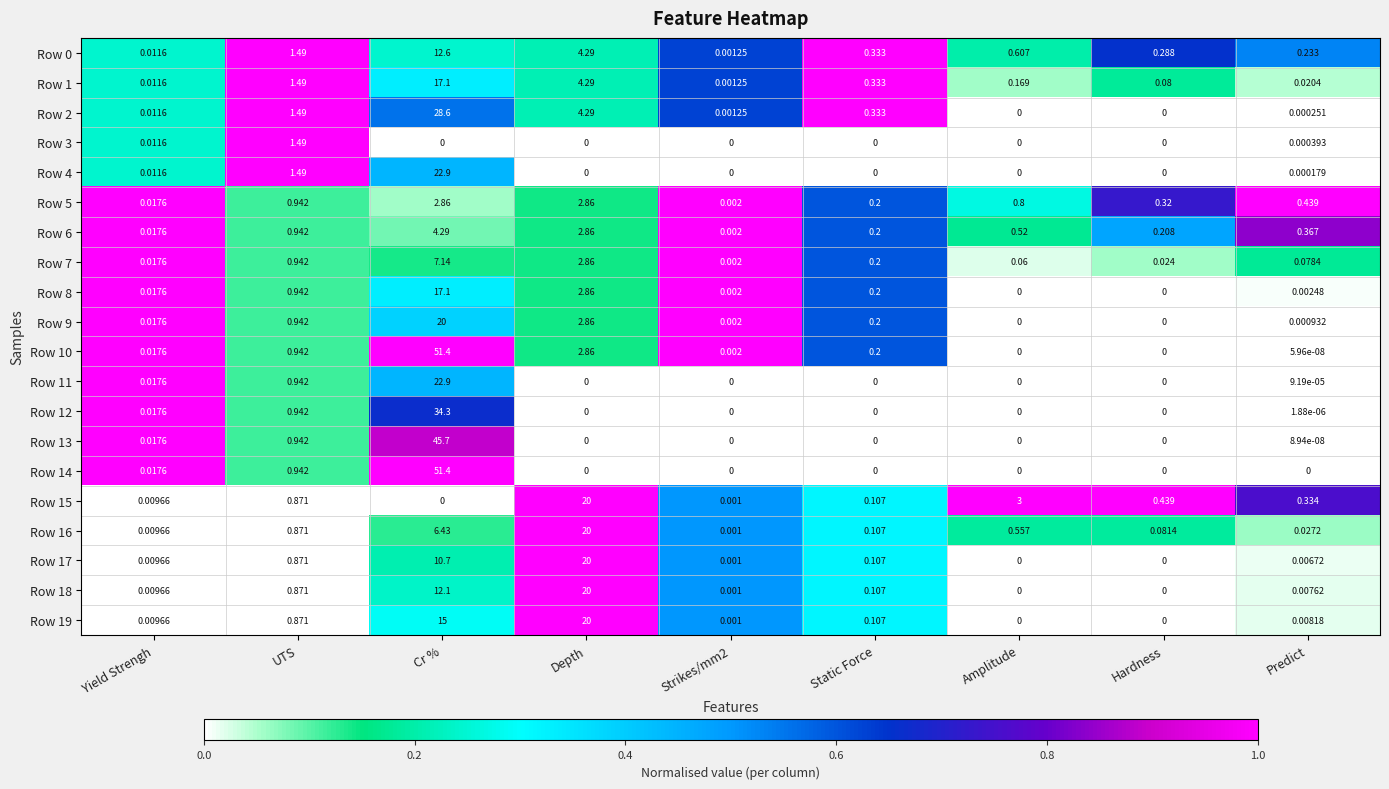

At which category is the sum across all series the highest?

Cr %